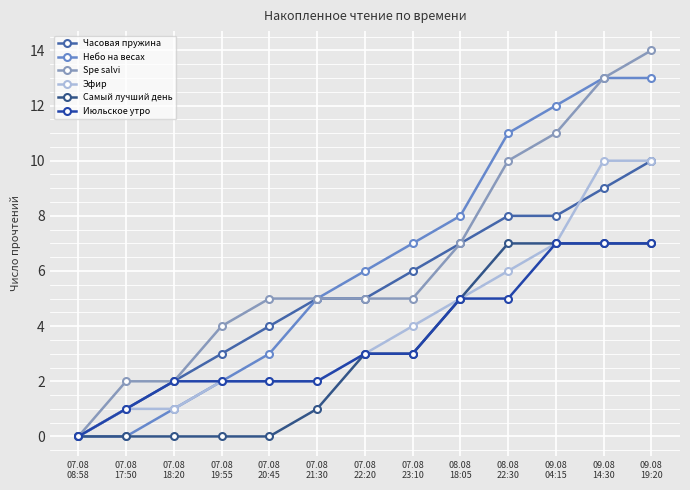

What is the maximum value shown in the chart?

14